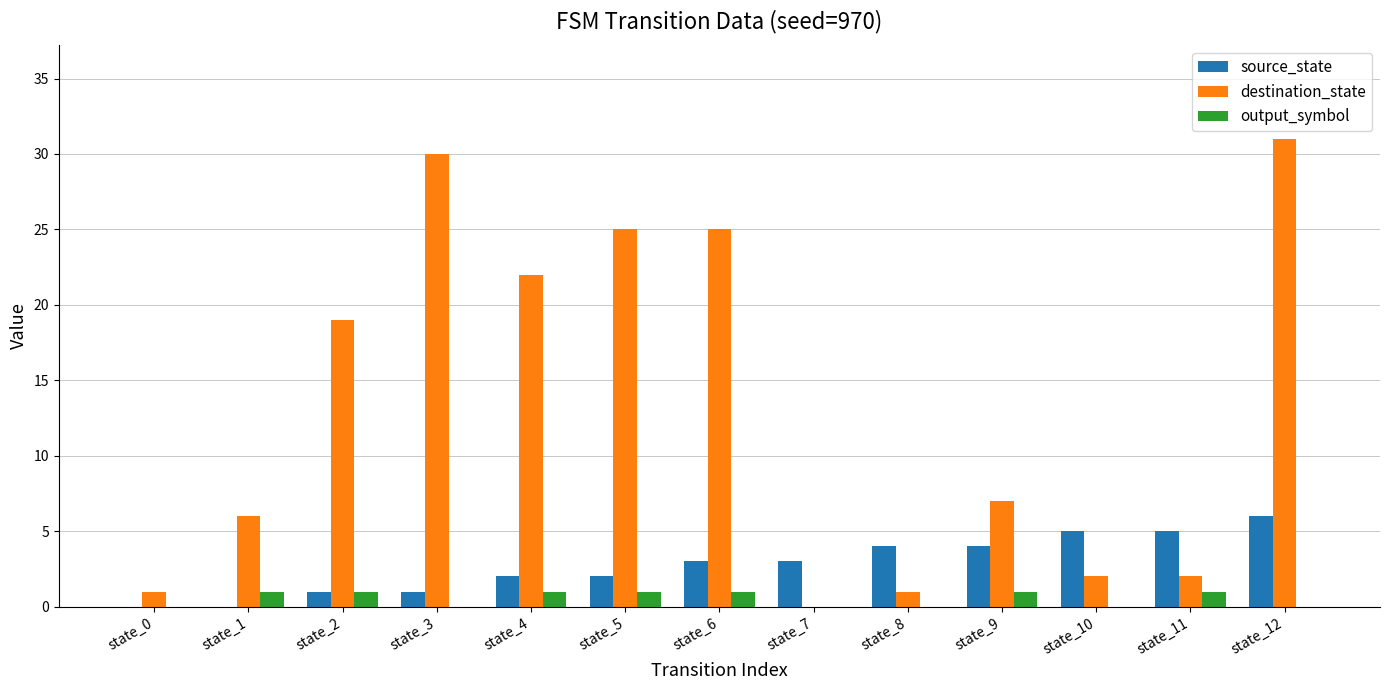

What is the maximum value shown in the chart?

31